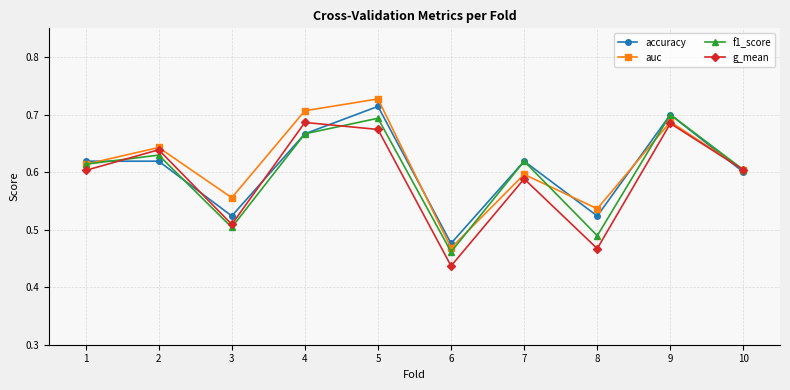

Is it true that f1_score equals 0.7 at 4?

True